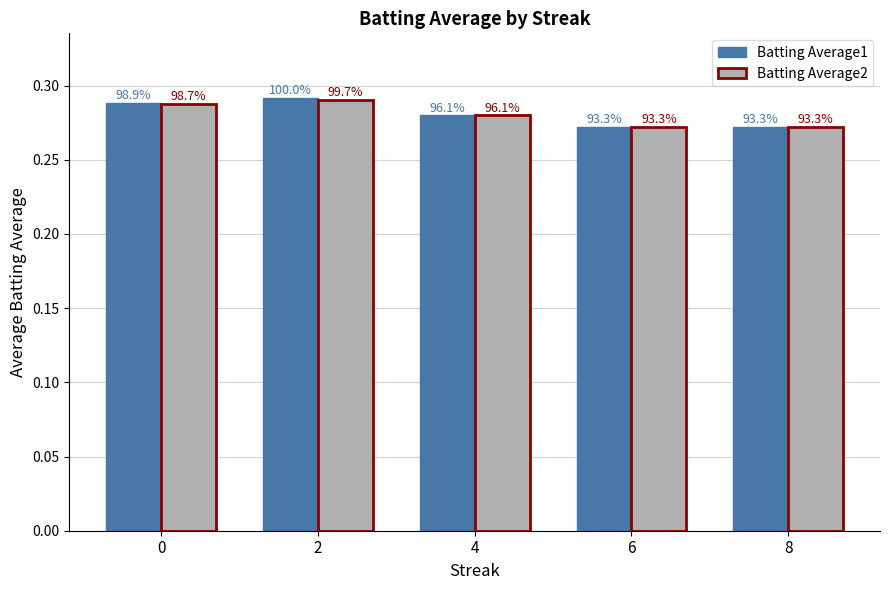

What is the value of the Batting Average2 bar at the 3rd from the left?

0.3